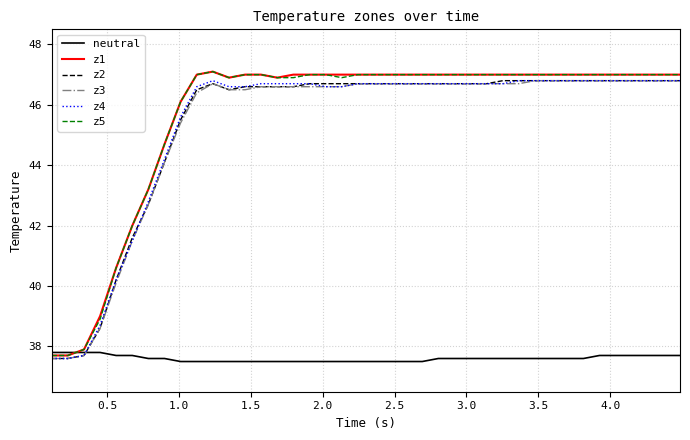

What is the maximum value shown in the chart?

47.1